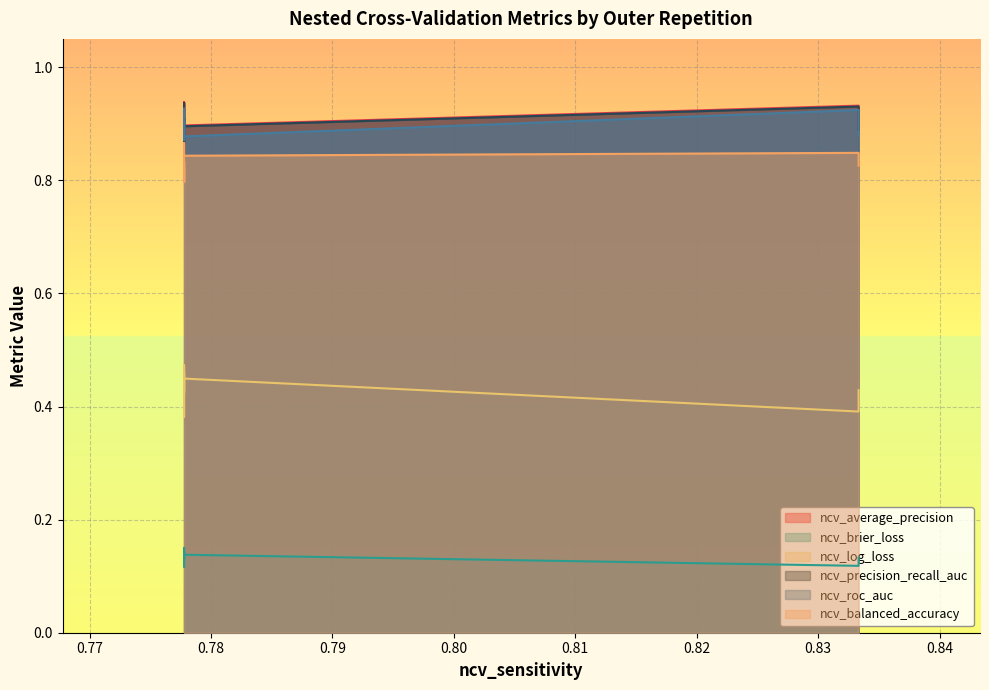

What are all the series names shown in the legend?

ncv_average_precision, ncv_brier_loss, ncv_log_loss, ncv_precision_recall_auc, ncv_roc_auc, ncv_balanced_accuracy